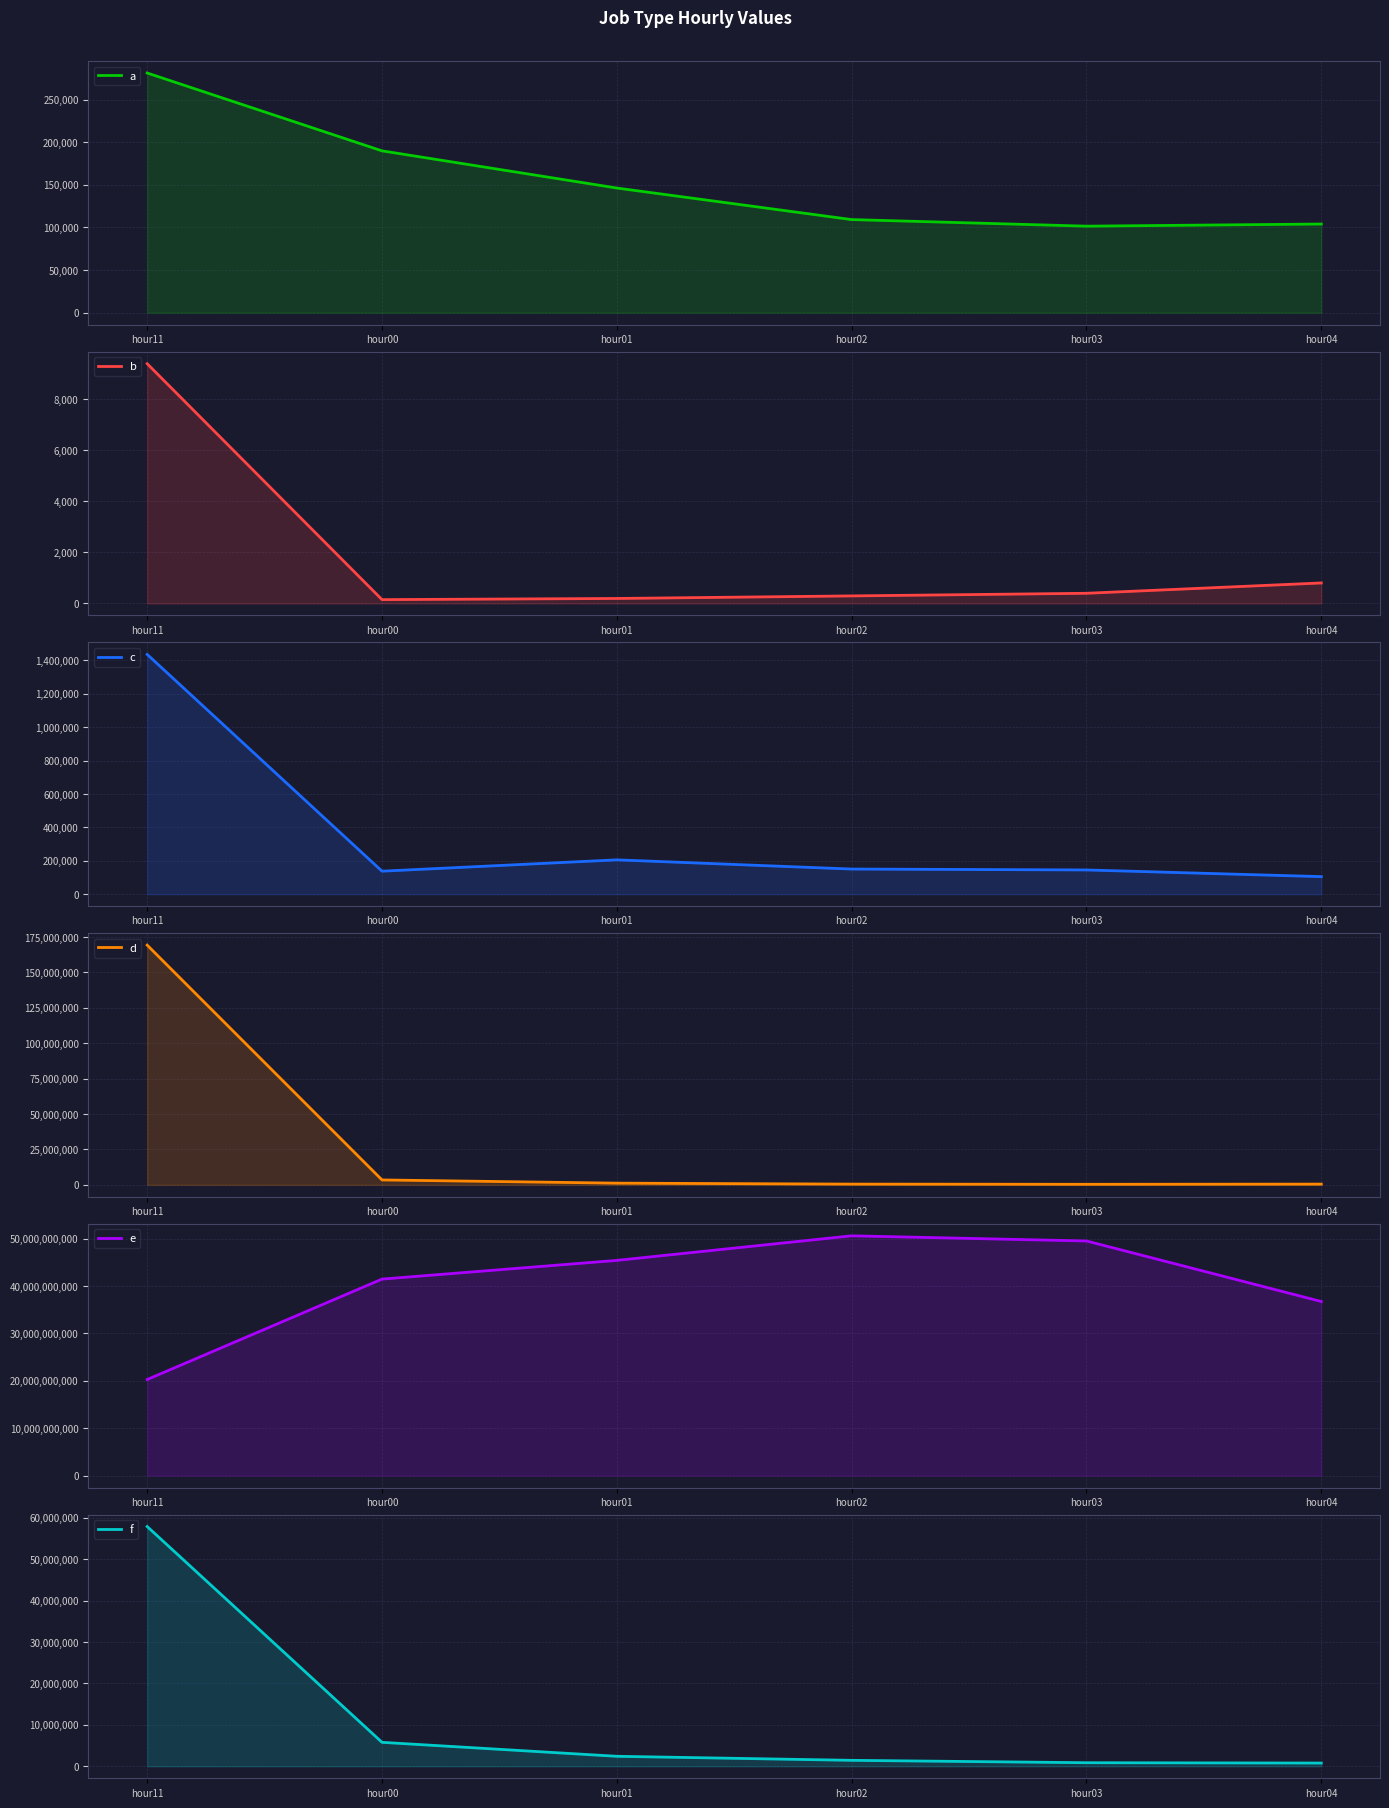

What is the total value across all series at hour04?

36738373111